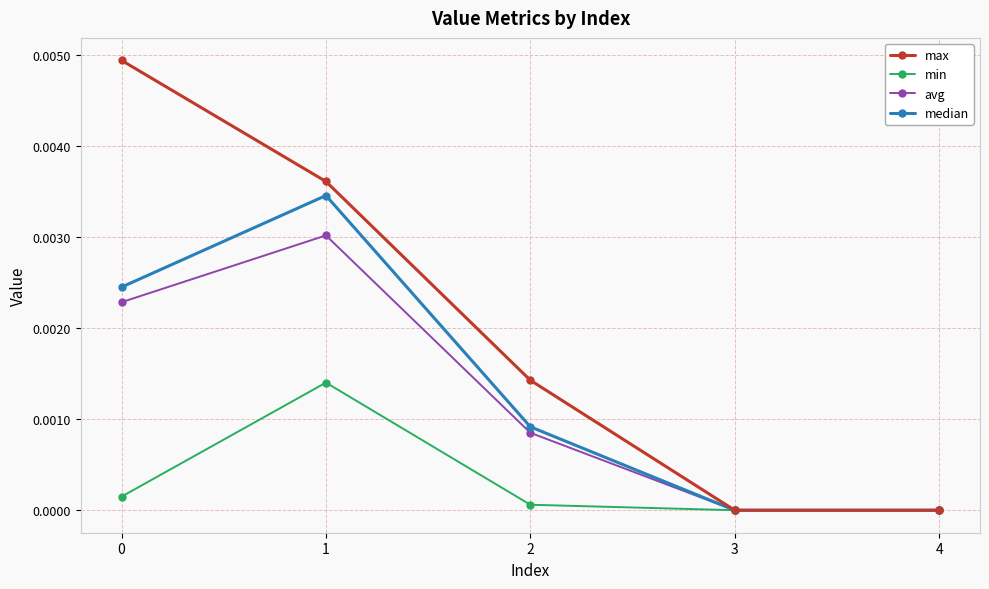

True or false: min has a value of 0.0 at 1.

True